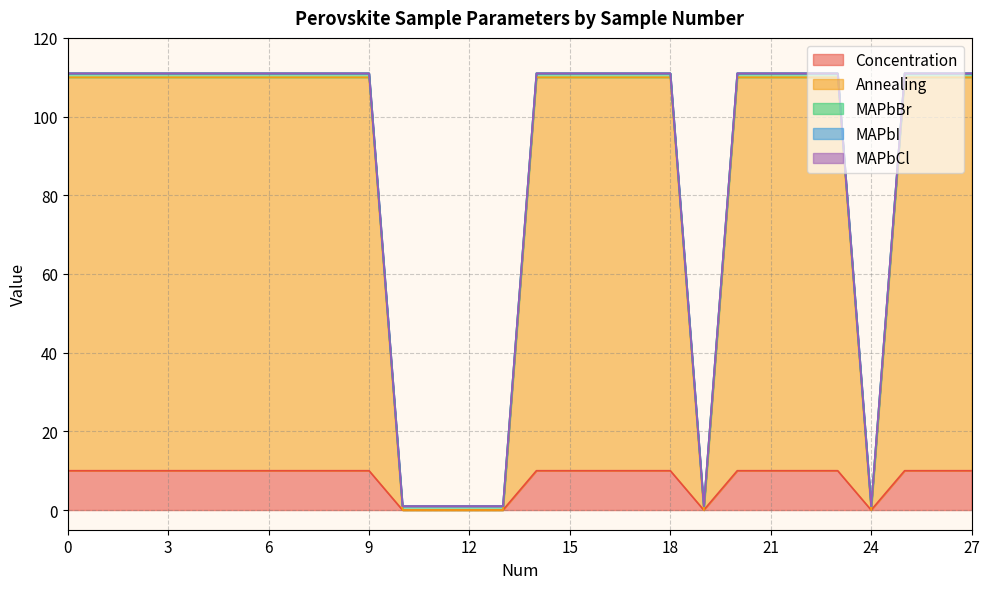

True or false: Annealing has a value of 0 at 19.

True